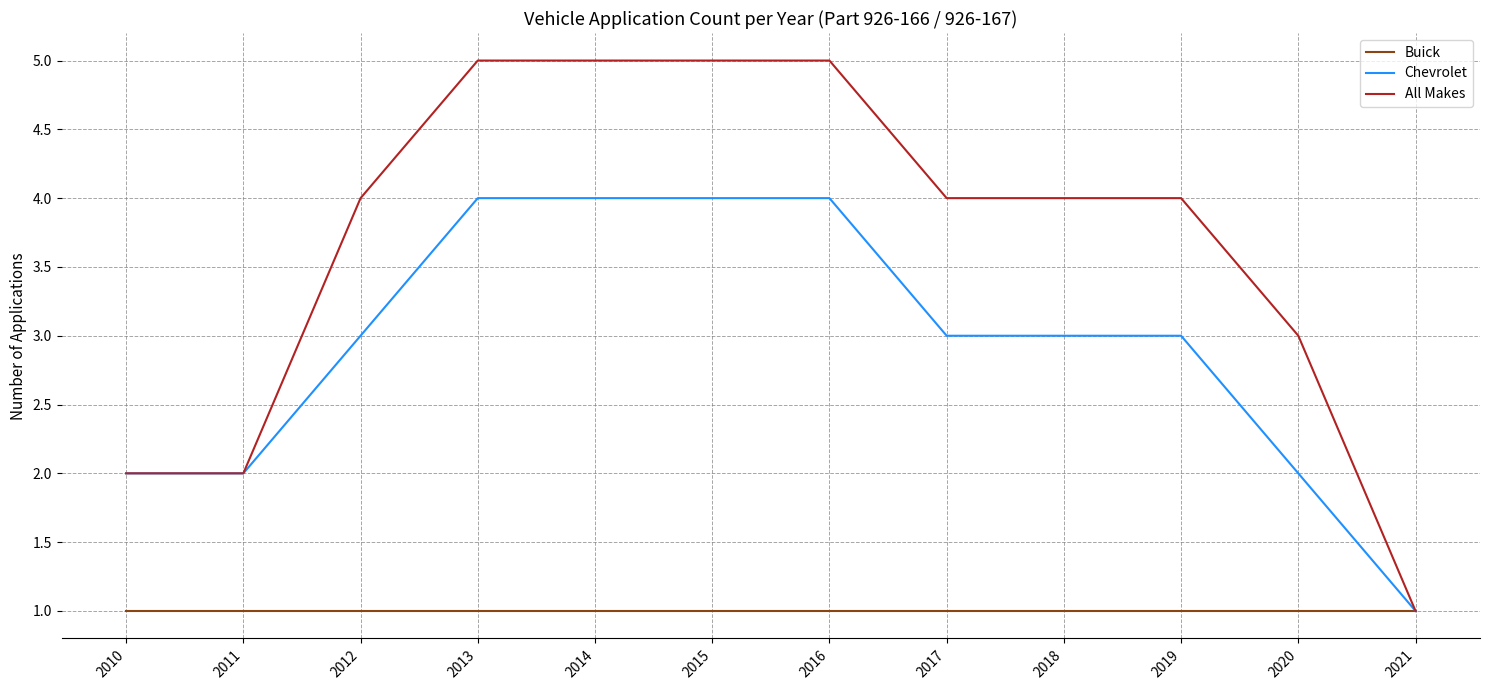

What is the average value of the Buick series?

1